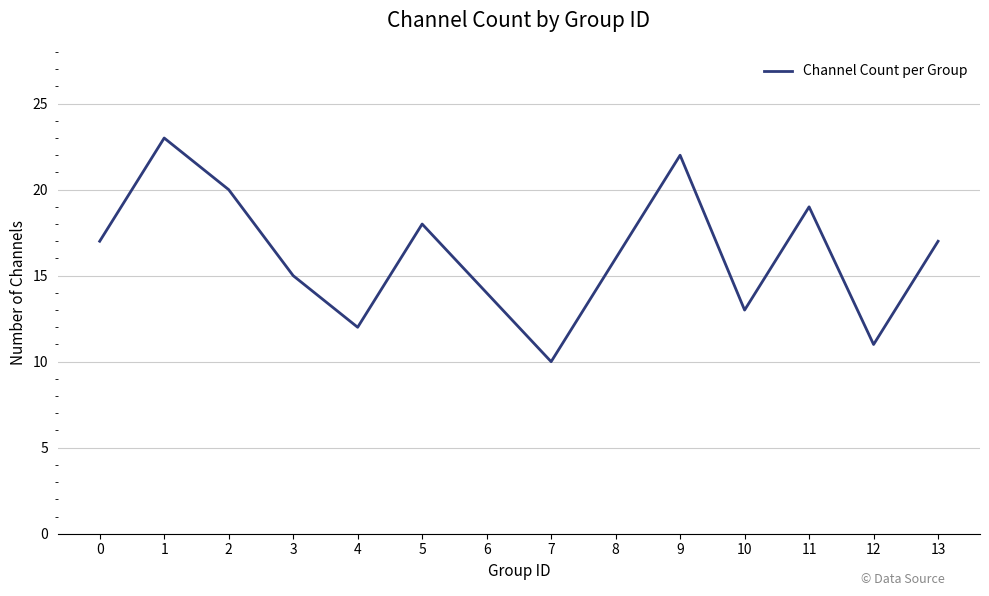

The value at 3 is 4. True or false?

False